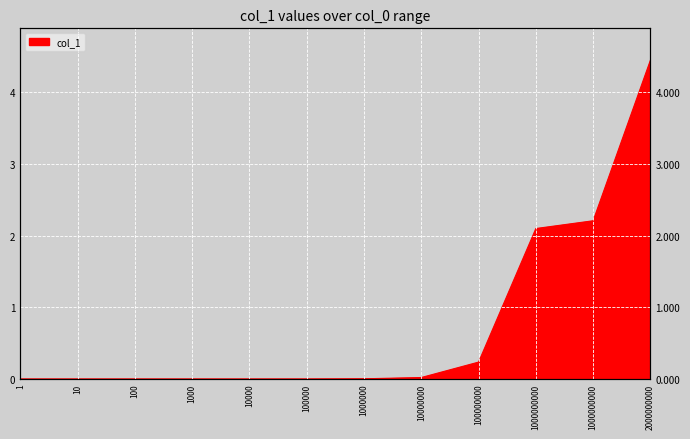

The value at 1000000000 is 2.2. True or false?

True